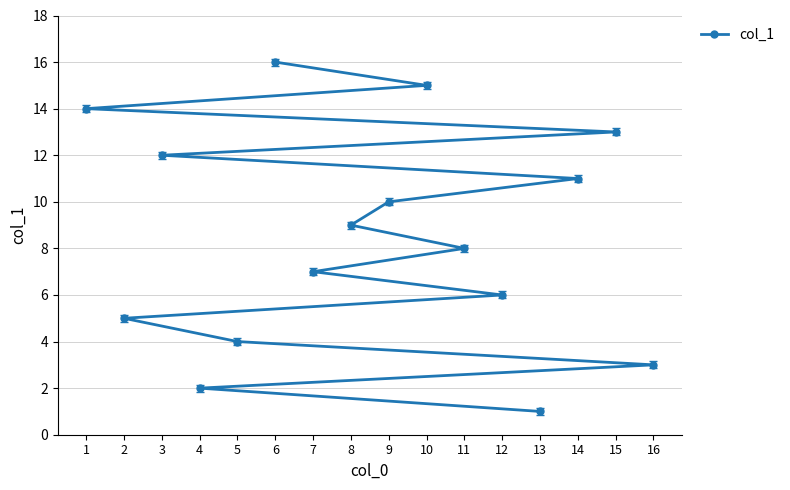

Is this an area chart (filled region under the line)?

No